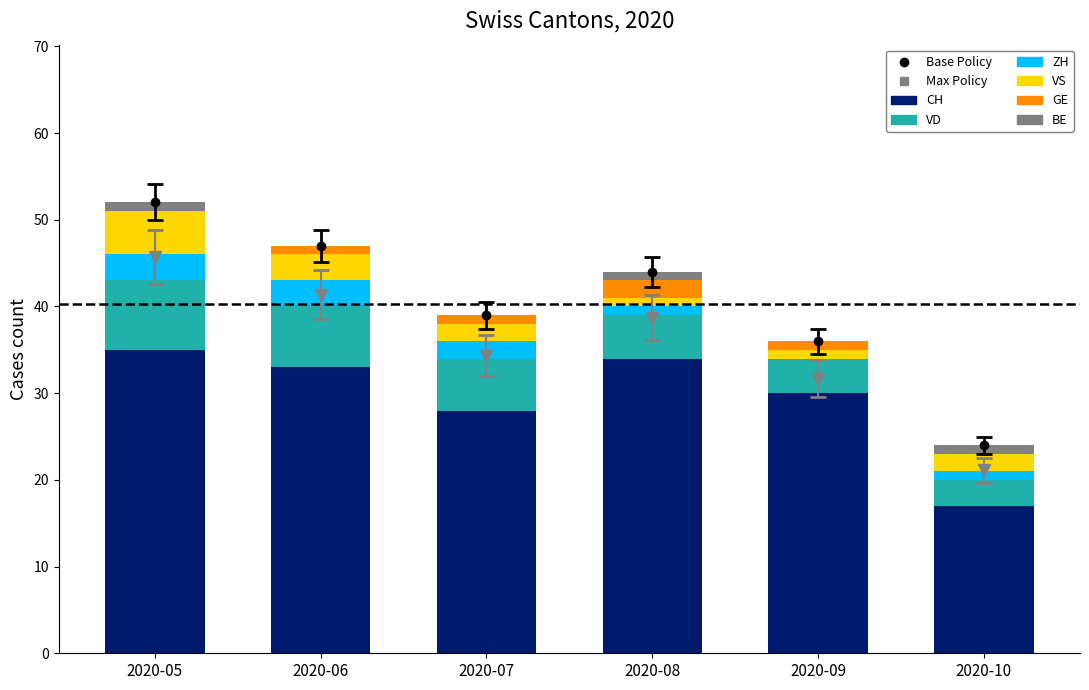

How many bars are there in total?

36